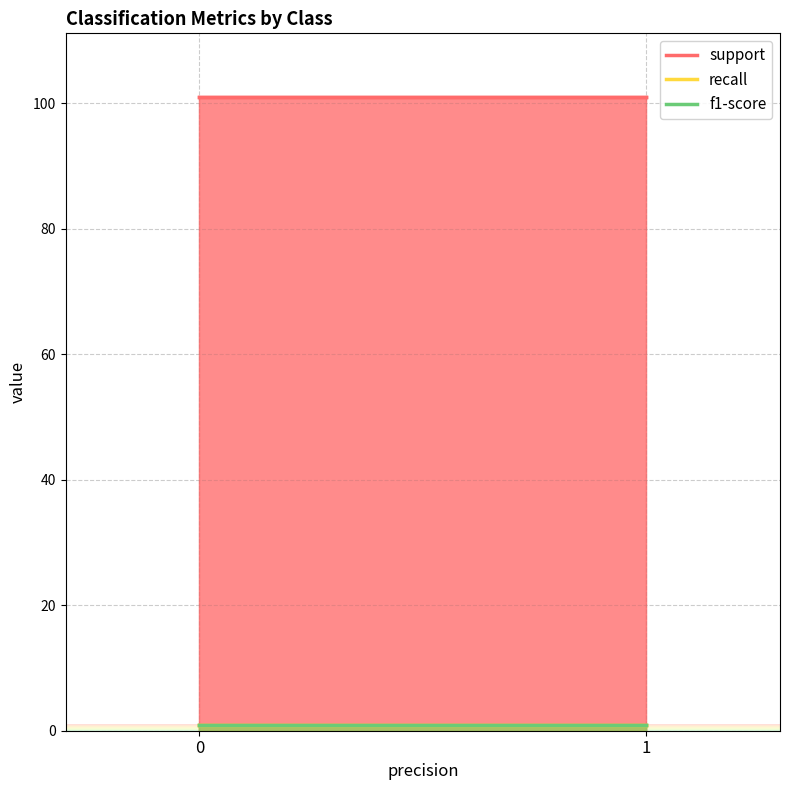

What is the total value across all series at 0?

103.0